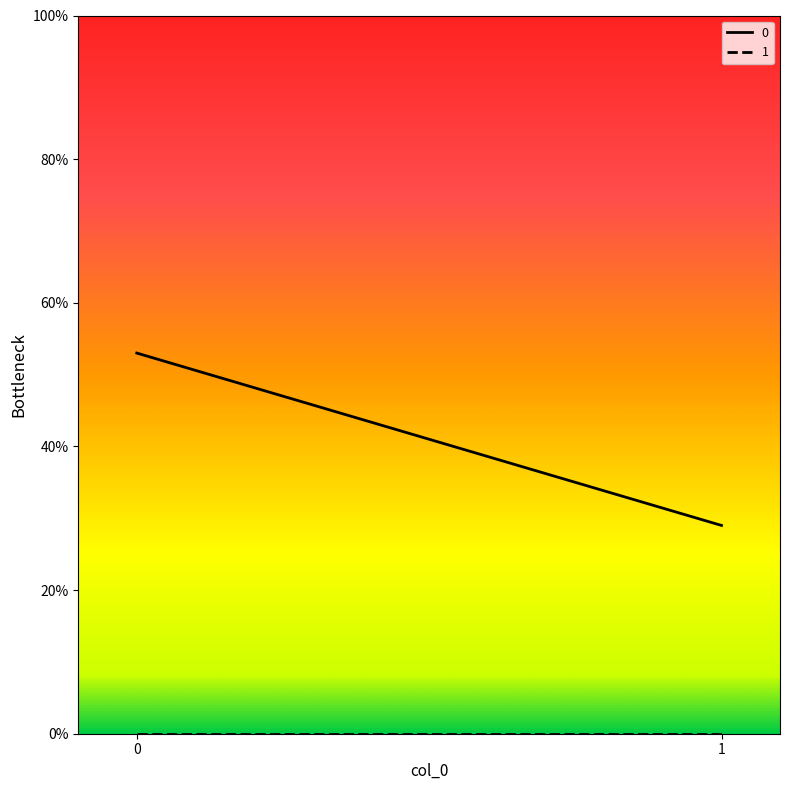

Rank the categories by 1 value from highest to lowest.

0, 1